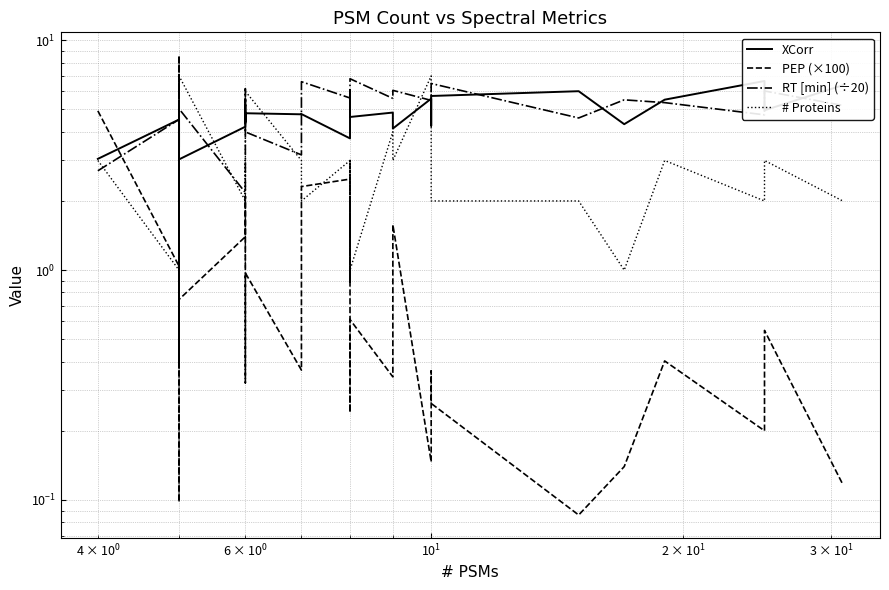

How many interior local peaks does the RT [min] (÷20) series have?

13